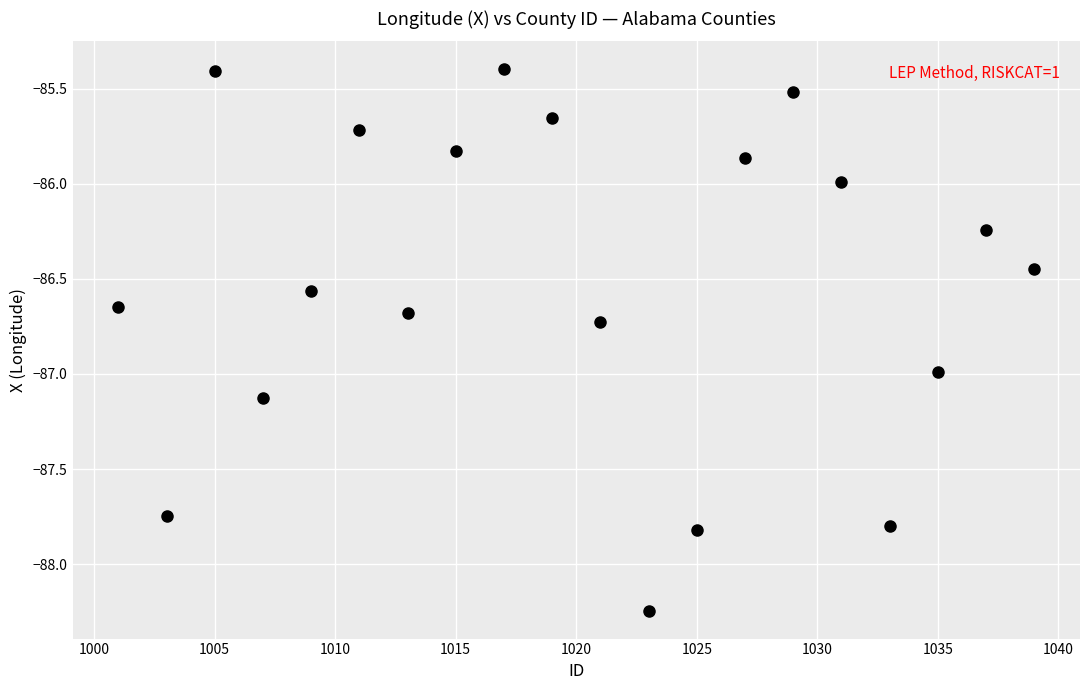

What is the range of X values (max minus min)?

38.0